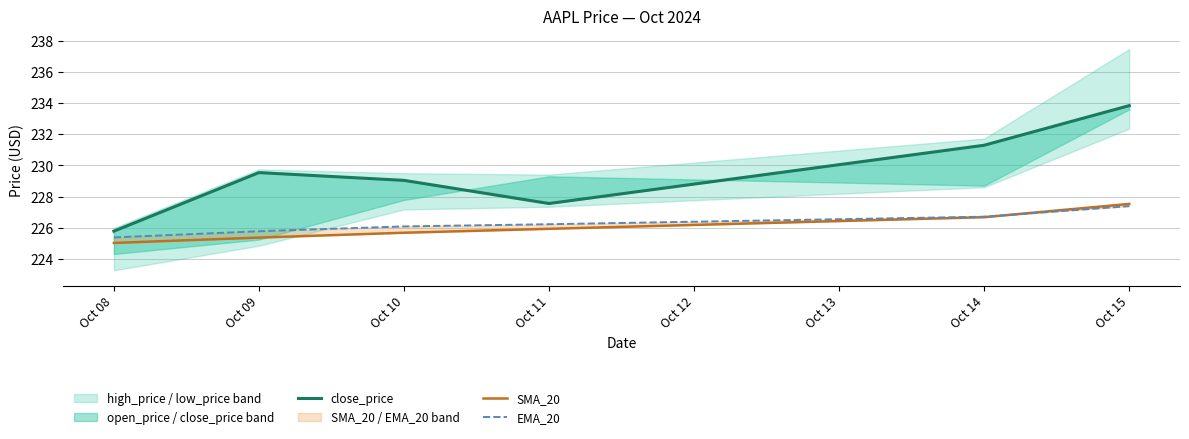

Which series ends up on top after the final intersection of EMA_20 and SMA_20?

SMA_20